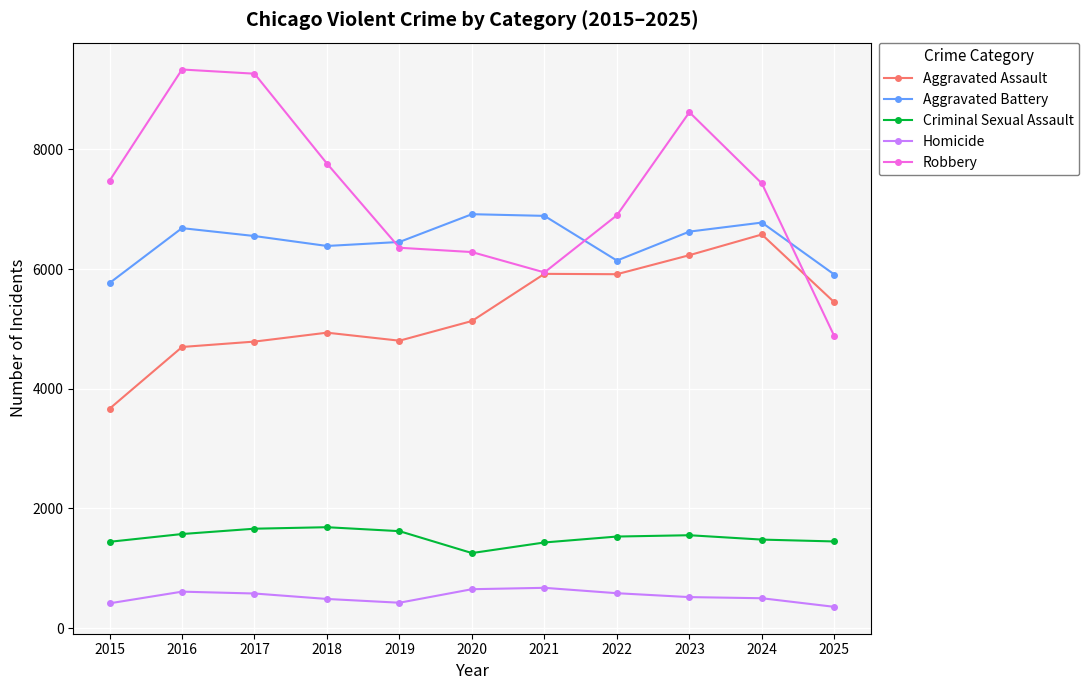

What is the greatest value displayed?

9334